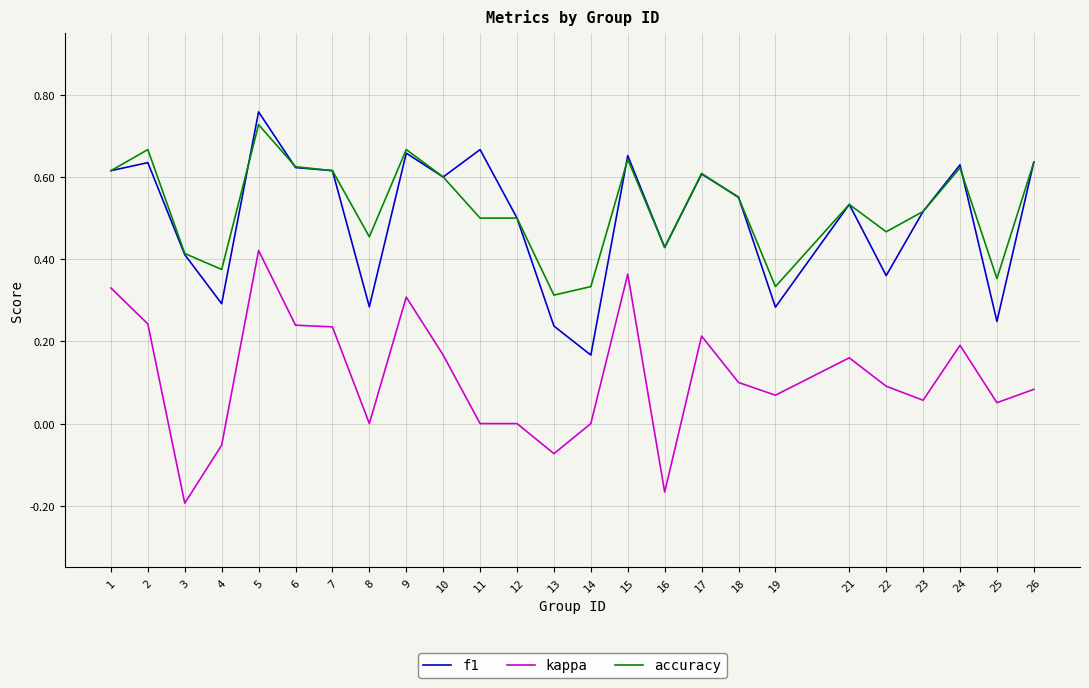

Is the value of kappa at 3 greater than the value of f1 at 12?

No